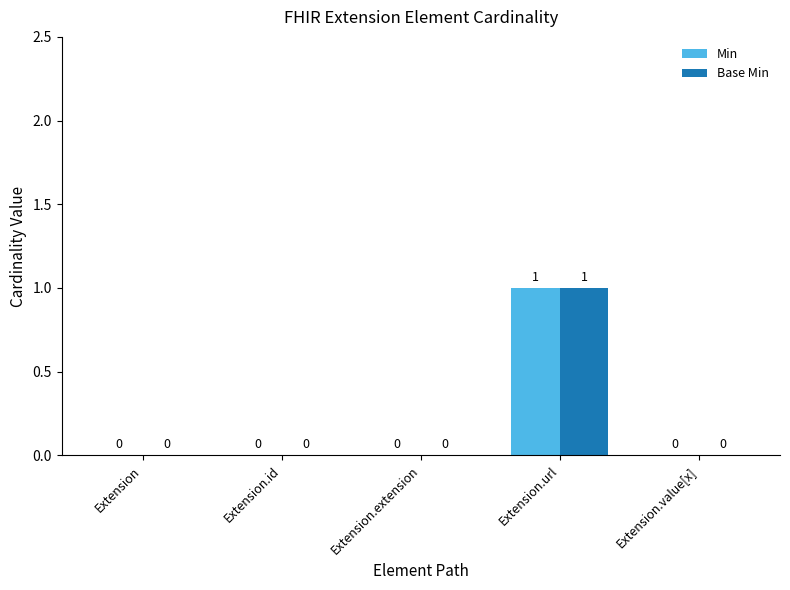

The value of Base Min at Extension.id is 1. True or false?

False